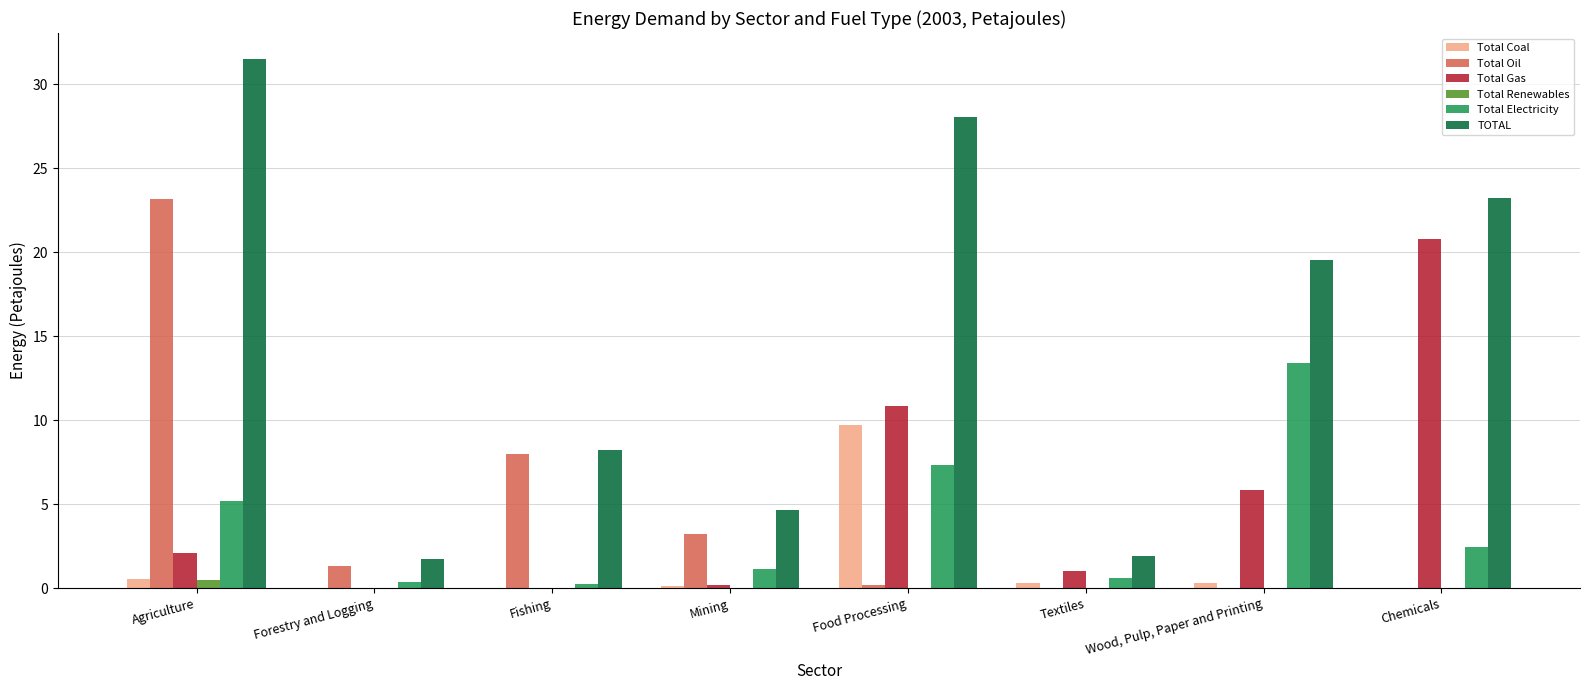

What is the total value across all series at Food Processing?

56.1